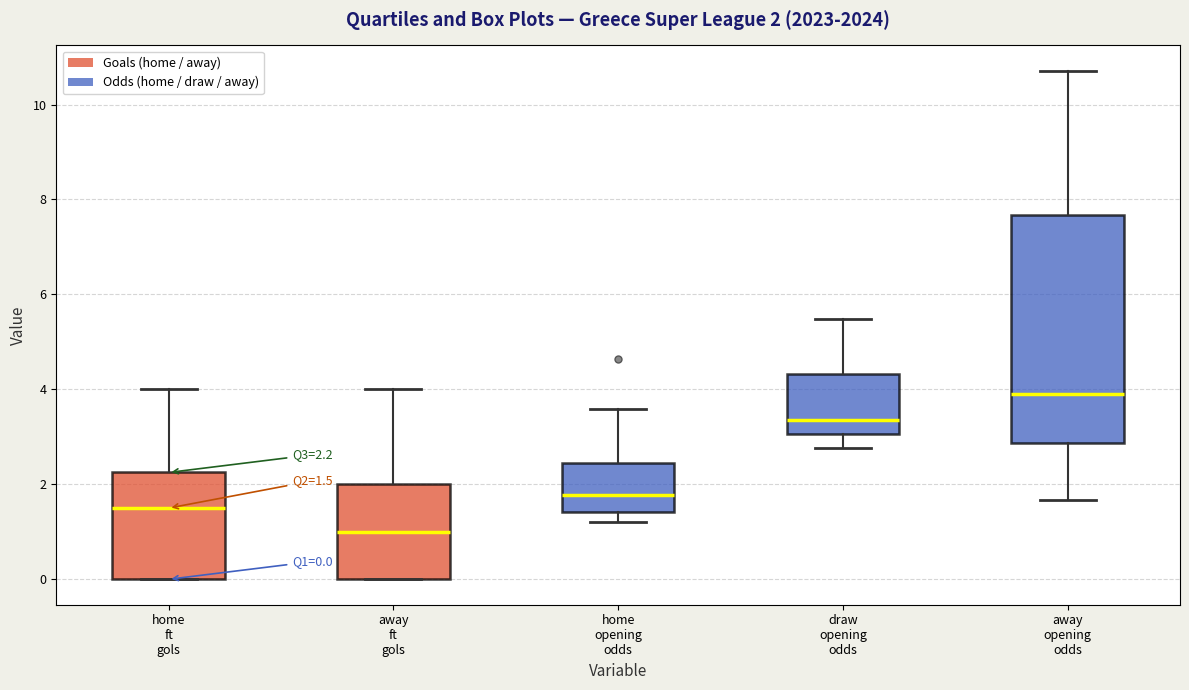

Which box has the lowest median line?

away ft gols